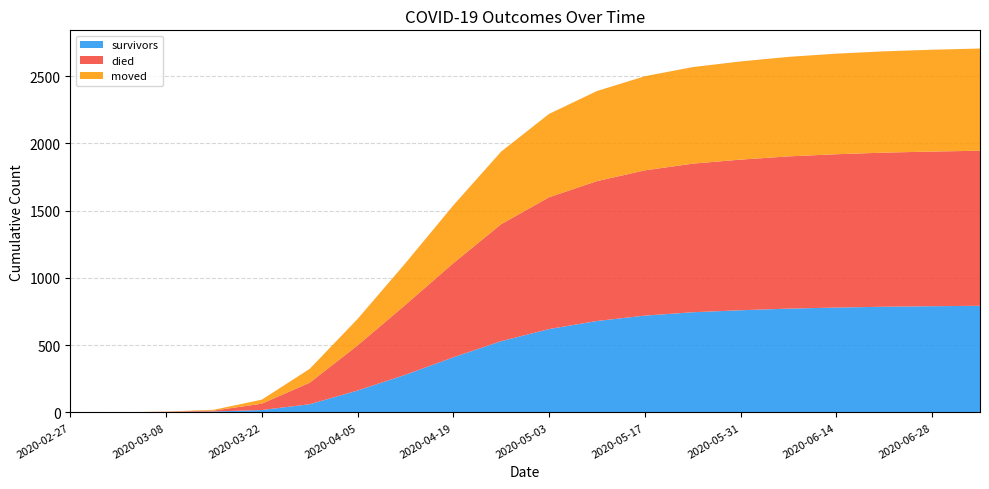

Reading right to left, list all the values displayed in this chart.

survivors: 793	790	786	780	772	760	745	720	680	620	530	410	280	163	61	18	7	3	0	0
died: 1153	1150	1146	1140	1132	1120	1105	1080	1040	980	870	700	520	335	160	47	7	2	0	0
moved: 760	757	753	748	740	730	718	700	670	620	540	430	310	197	103	30	6	1	1	0